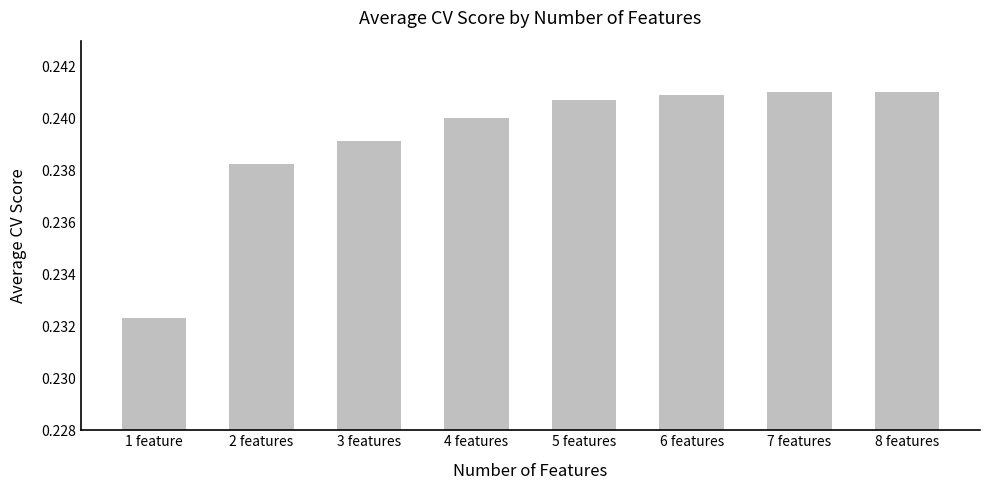

Which category has the lowest value across all series?

1 feature